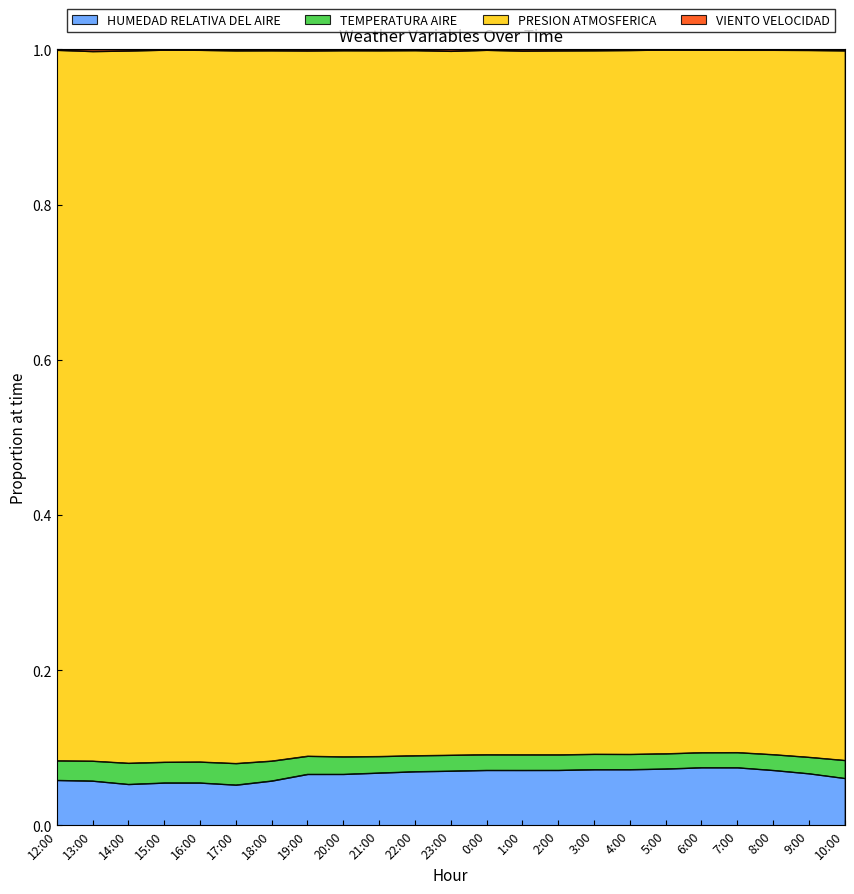

True or false: HUMEDAD RELATIVA DEL AIRE has a value of 0.0 at 18:00.

False